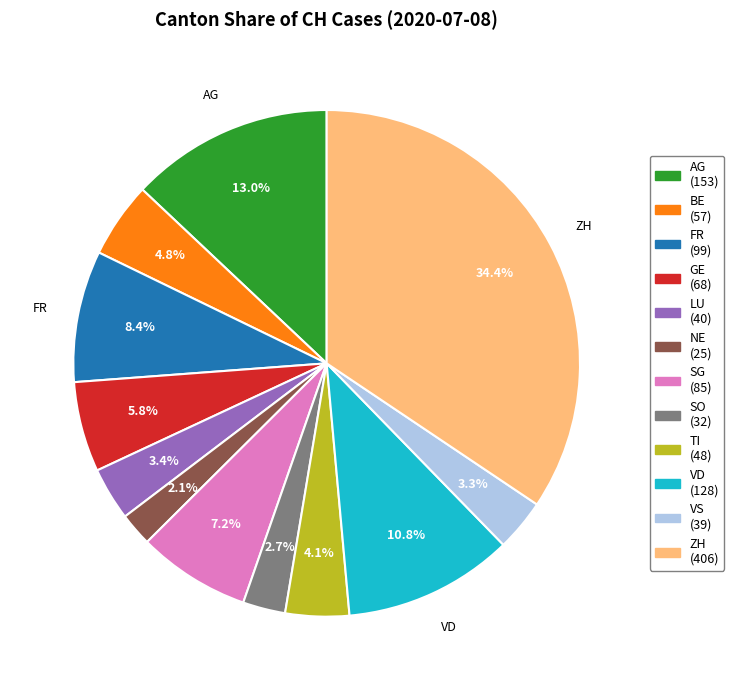

Does any single category account for the majority?

No